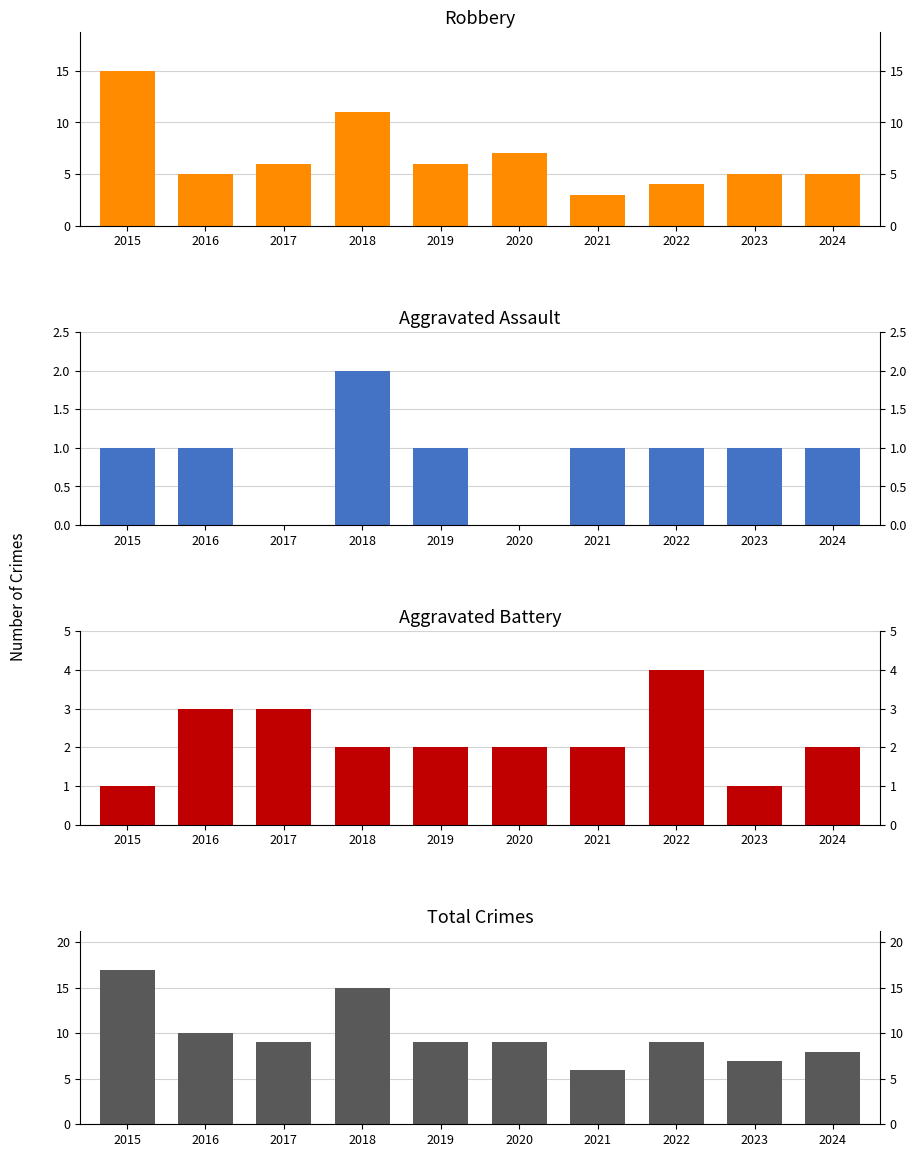

How many values in the Total series exceed 9?

3